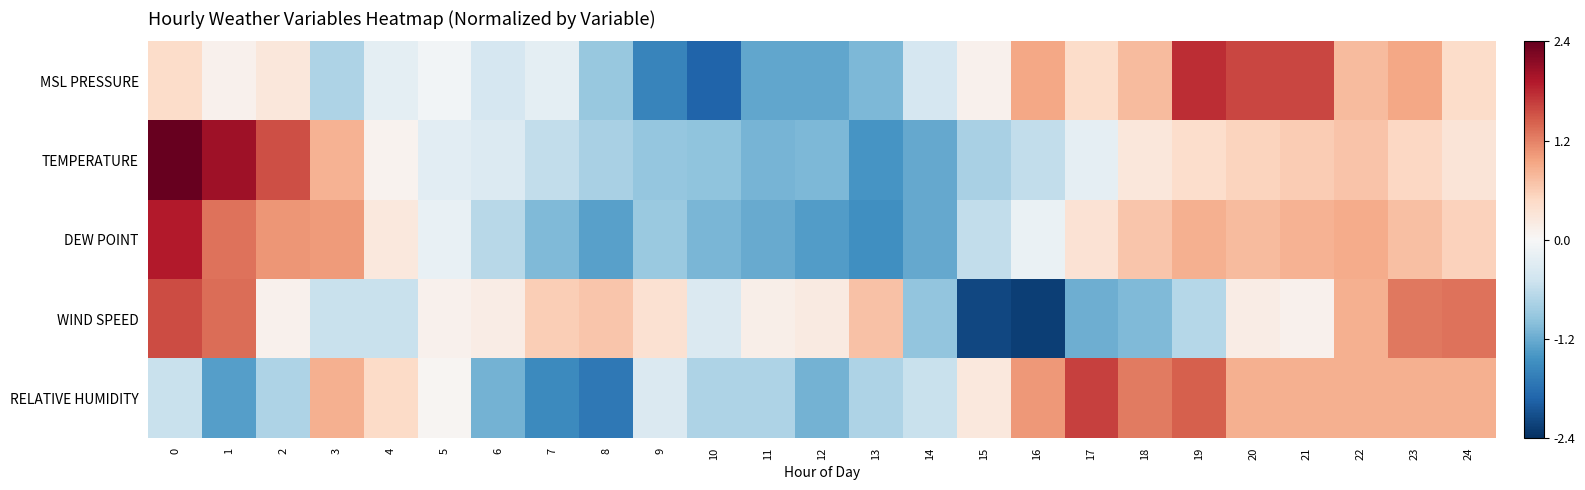

Rank the series by their maximum value, from highest to lowest.

TEMPERATURE, DEW POINT, MSL PRESSURE, RELATIVE HUMIDITY, WIND SPEED